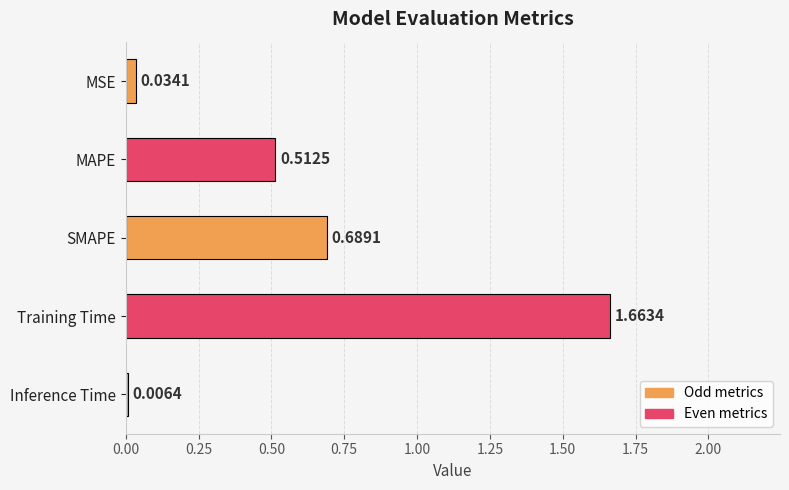

Where is the data nearest to the value 0?

Inference Time